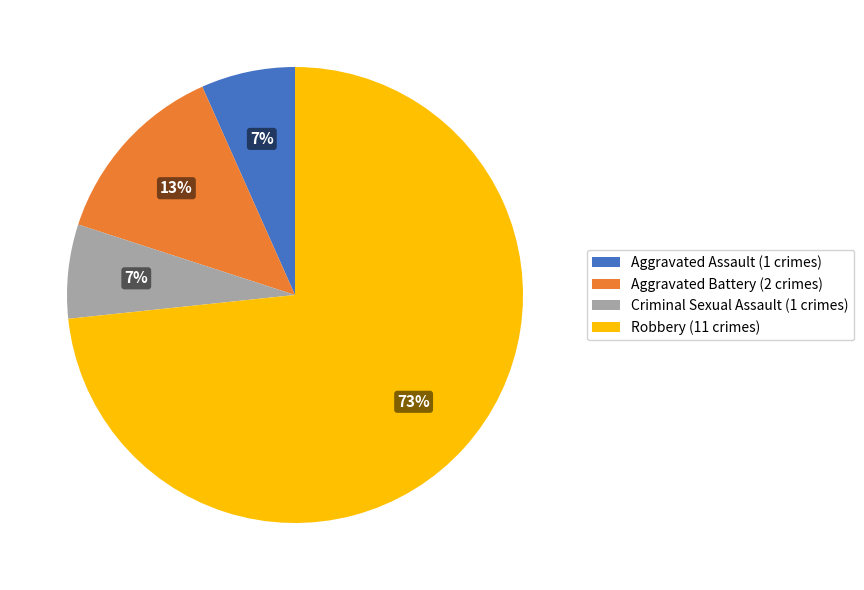

What is the largest slice in the pie chart?

Robbery